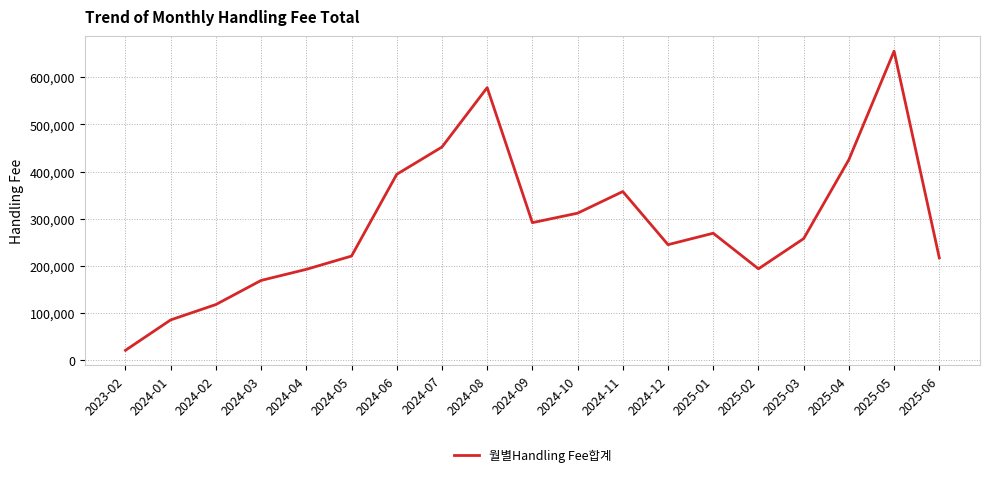

What is the change in value from 2024-03 to 2025-04?

+256480.8